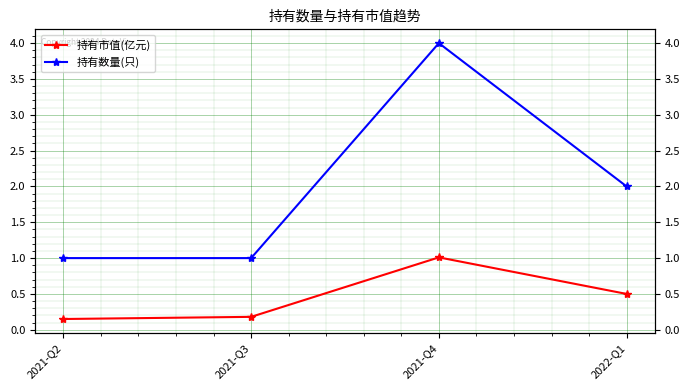

Which series changed the most between 2021-Q3 and 2022-Q1?

持有数量(只)